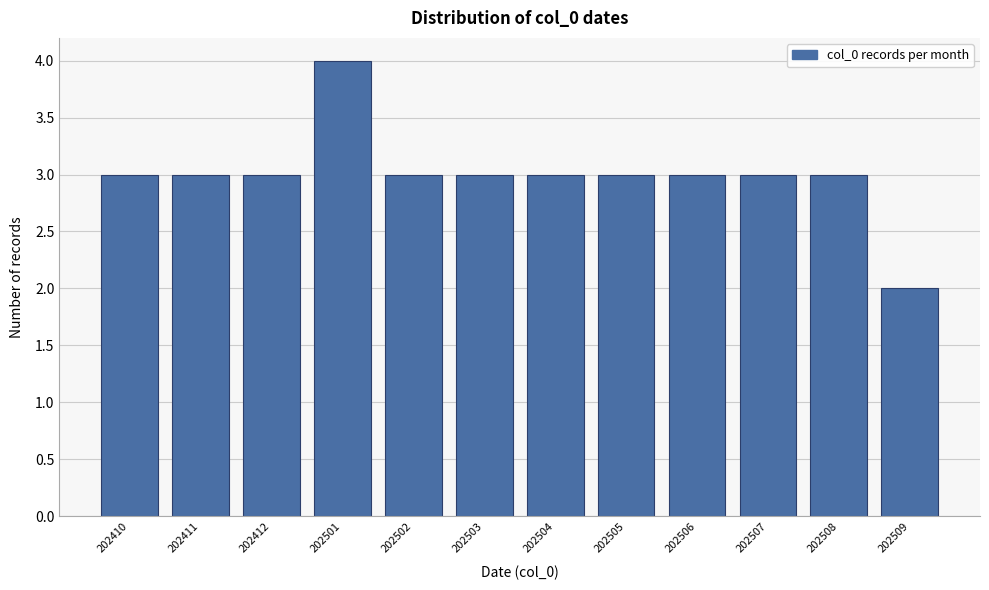

Reading left to right, transcribe all the data shown in this chart.

202410=3	202411=3	202412=3	202501=4	202502=3	202503=3	202504=3	202505=3	202506=3	202507=3	202508=3	202509=2